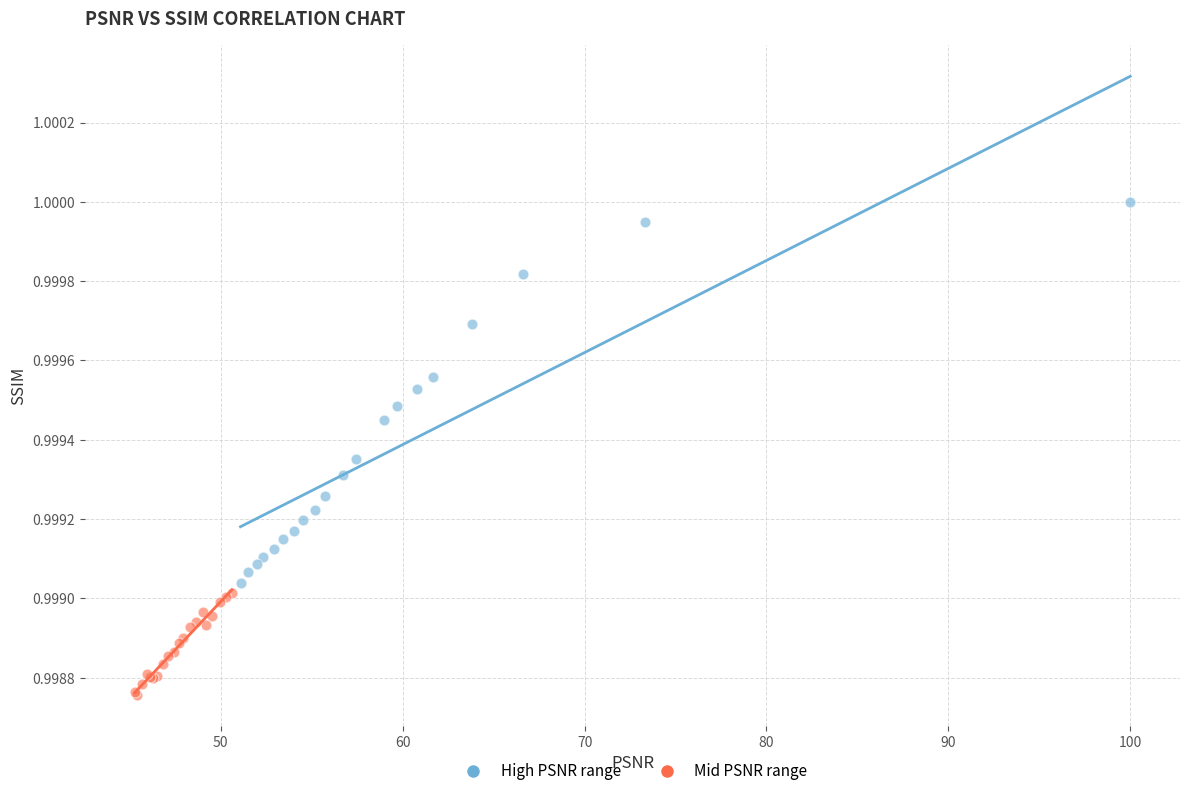

Which series contains the highest Y value?

High PSNR range